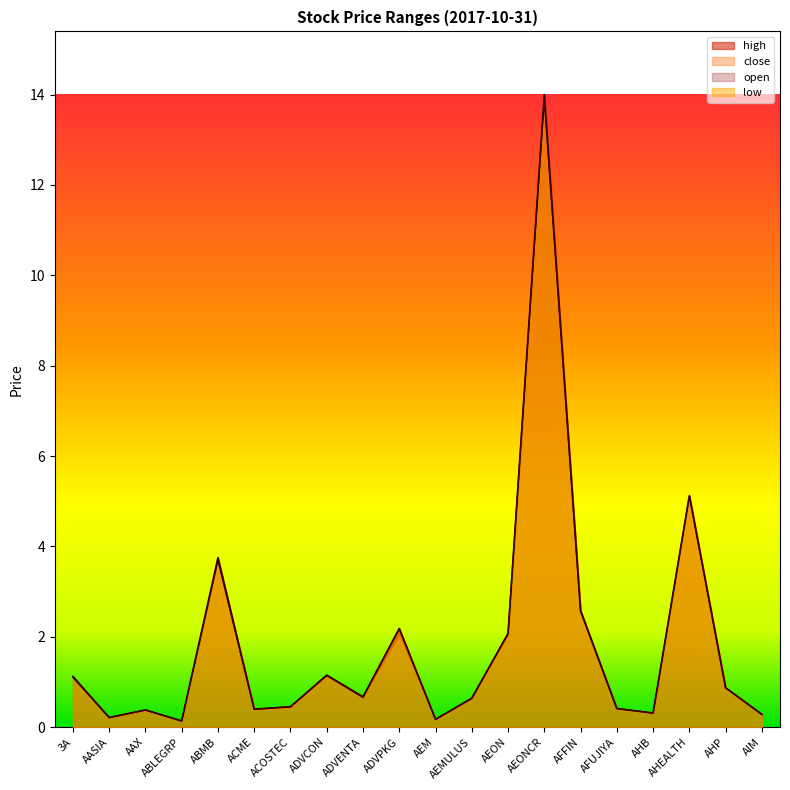

Between AEONCR and ADVCON, which is larger?

AEONCR